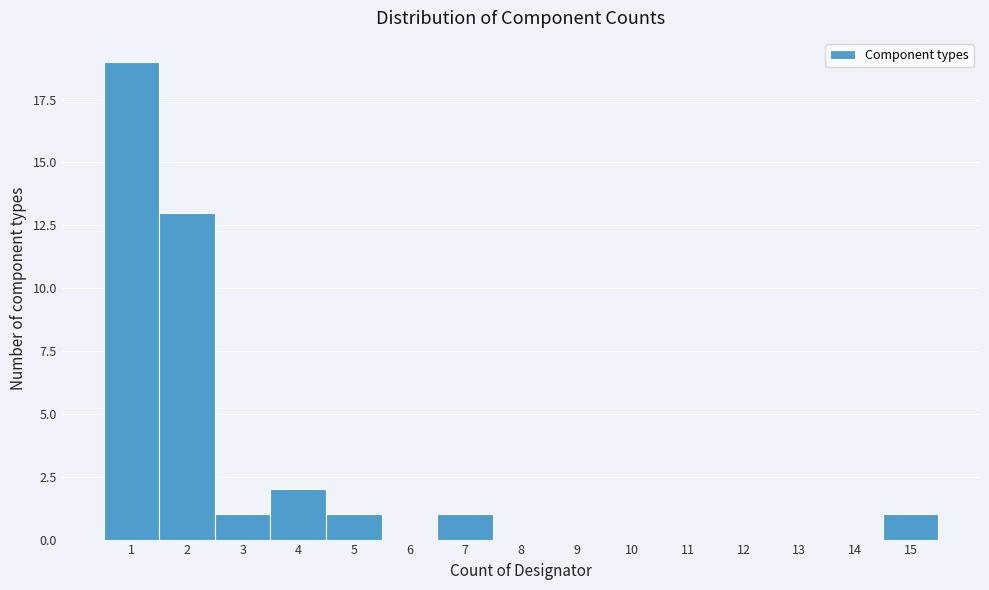

Reading left to right, transcribe this chart: for each bar, give the range it covers on the x-axis and its height. The values are not printed on the chart, so give them approximately, as read against the axis.

0.5 to 1.5: 19
1.5 to 2.5: 13
2.5 to 3.5: 1
3.5 to 4.5: 2
4.5 to 5.5: 1
5.5 to 6.5: 0
6.5 to 7.5: 1
7.5 to 8.5: 0
8.5 to 9.5: 0
9.5 to 10.5: 0
10.5 to 11.5: 0
11.5 to 12.5: 0
12.5 to 13.5: 0
13.5 to 14.5: 0
14.5 to 15.5: 1